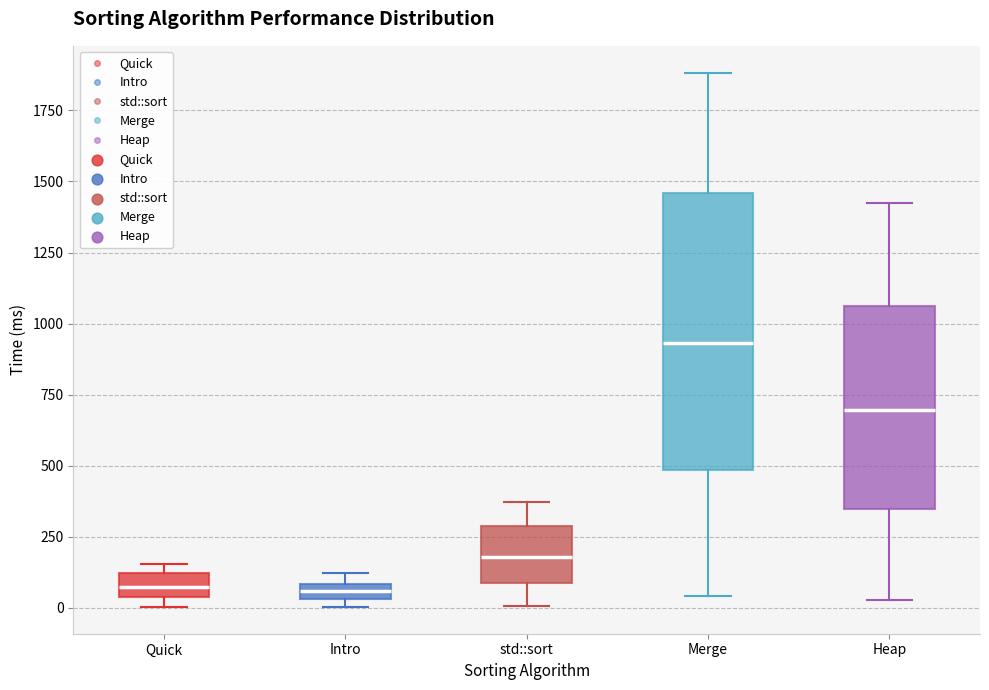

Where is the lower edge of the box for Heap on the y-axis? The values are not printed on the chart, so give them approximately, as read against the axis.

350